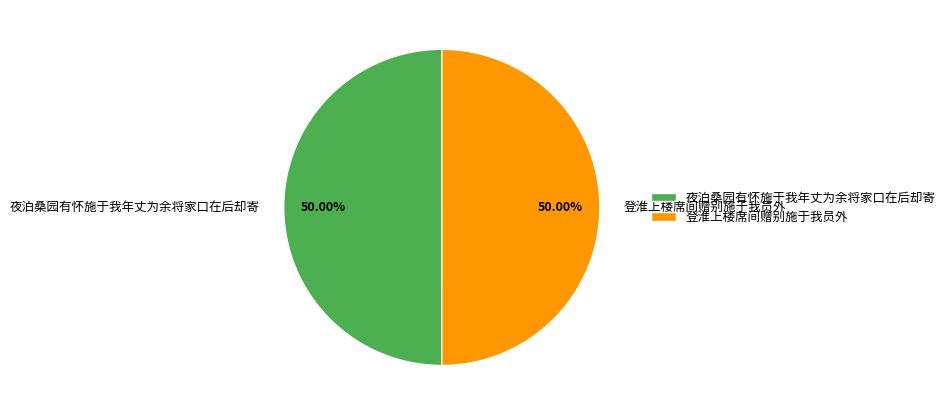

What is the ratio of the value at 夜泊桑园有怀施于我年丈为余将家口在后却寄 to the value at 登淮上楼席间赠别施于我员外?

1.0